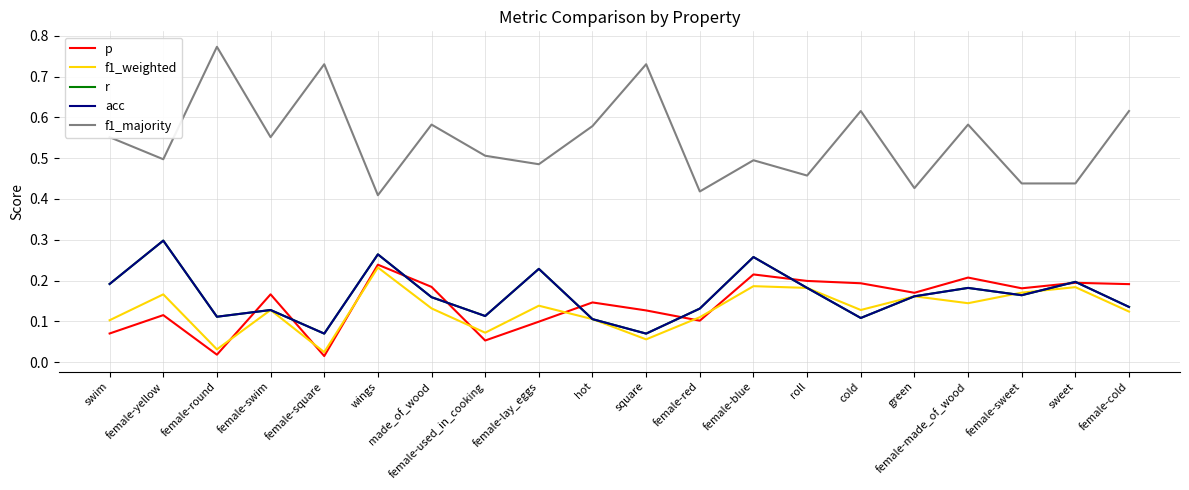

What is the maximum value for p?

0.2